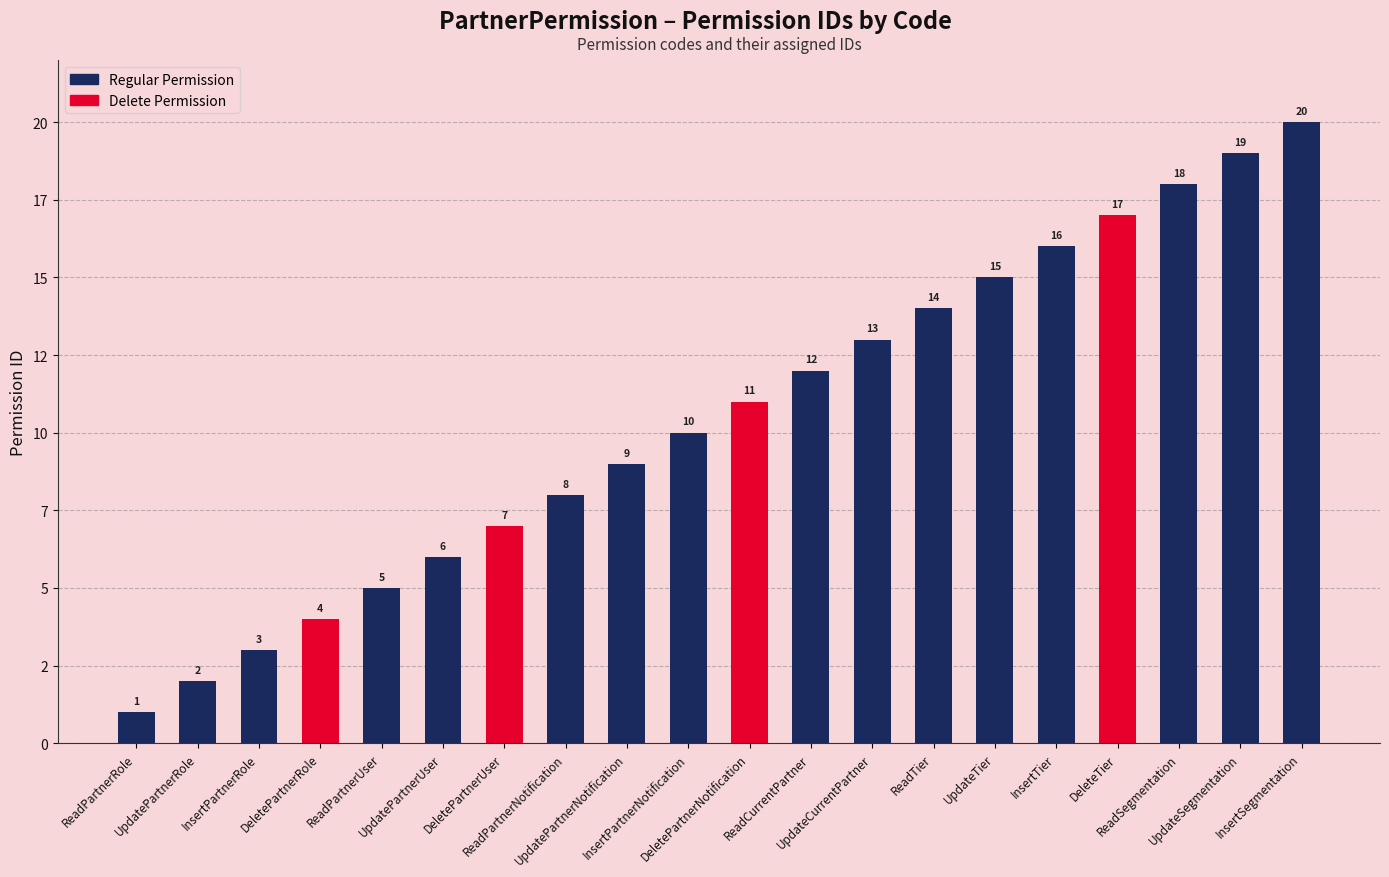

The value at InsertPartnerNotification is 7. True or false?

False